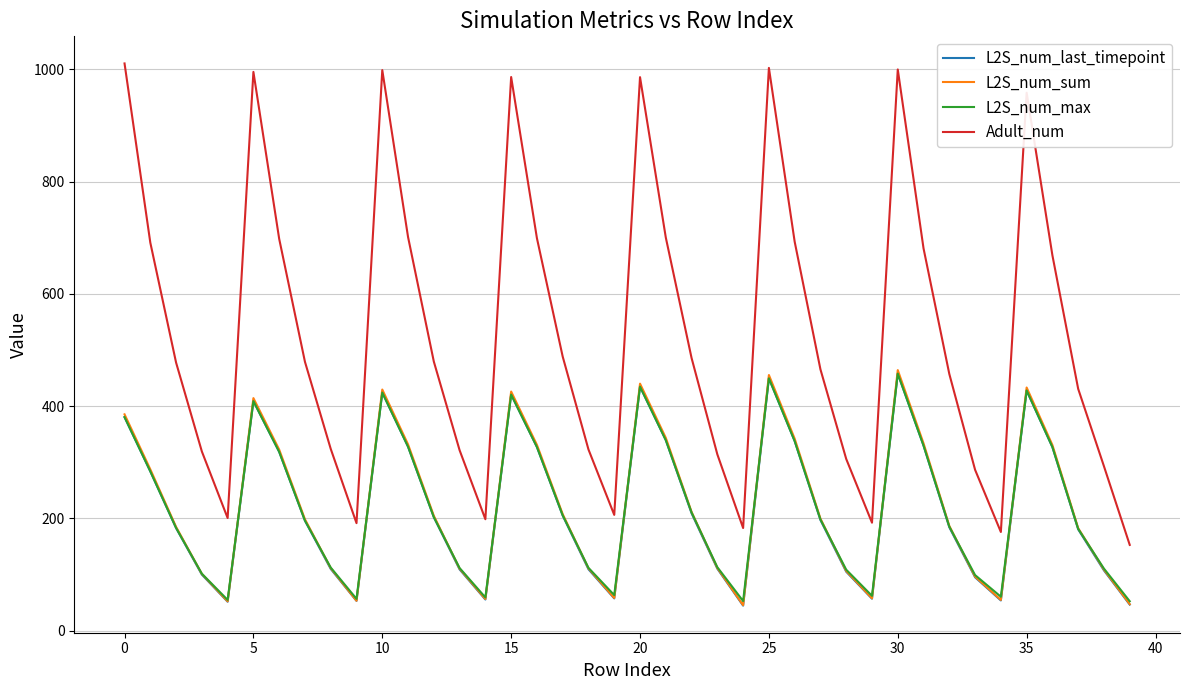

What are all the series names shown in the legend?

L2S_num_last_timepoint, L2S_num_sum, L2S_num_max, Adult_num